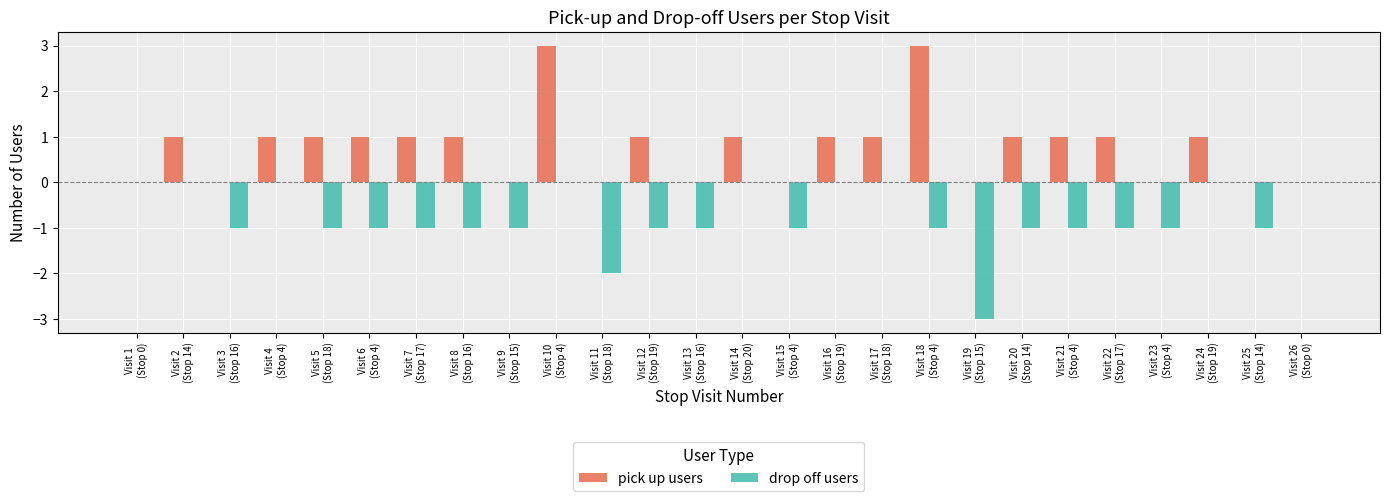

What is the greatest value displayed?

3